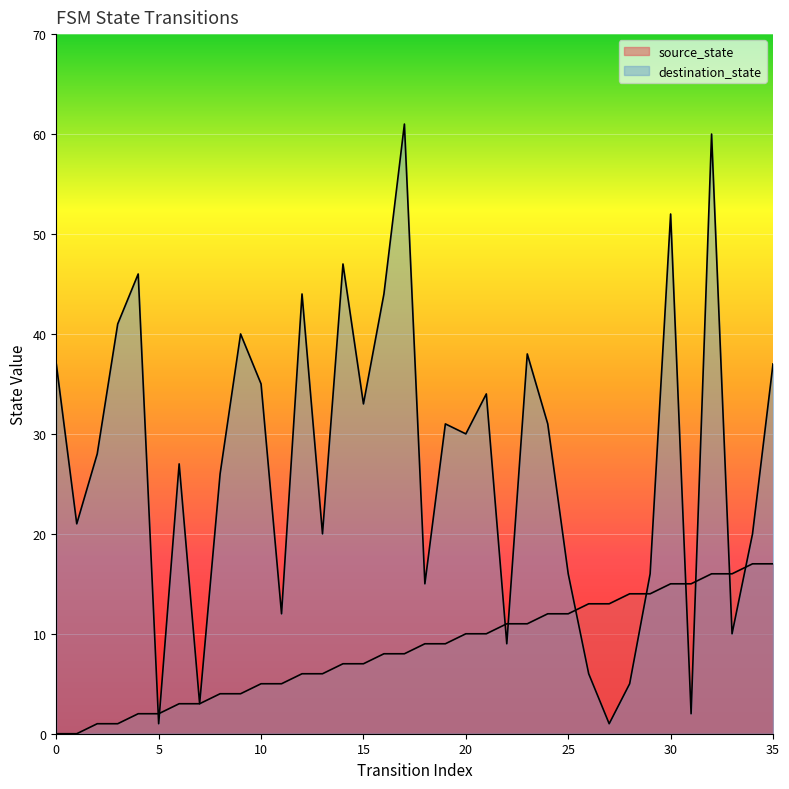

Between 12 and 25, which is larger?

25